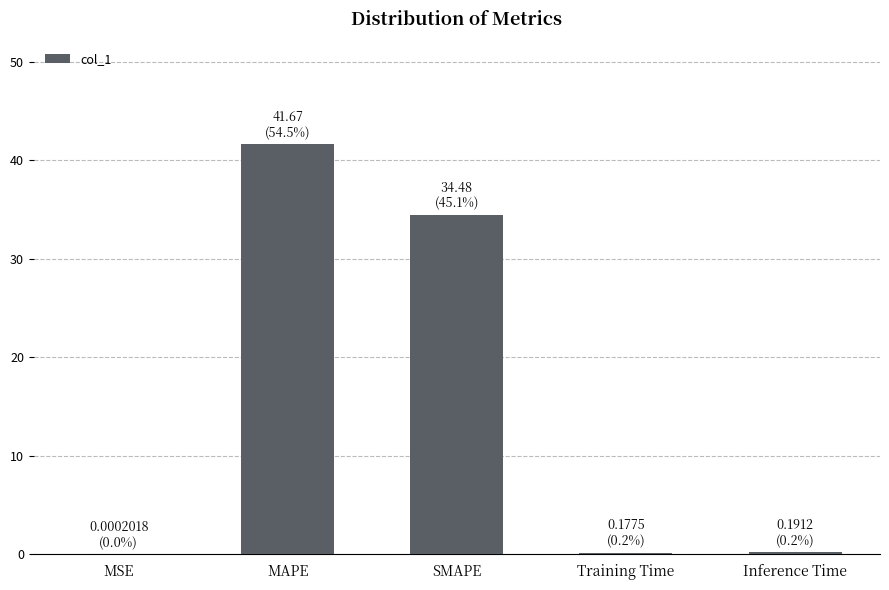

What is the greatest value displayed?

41.7